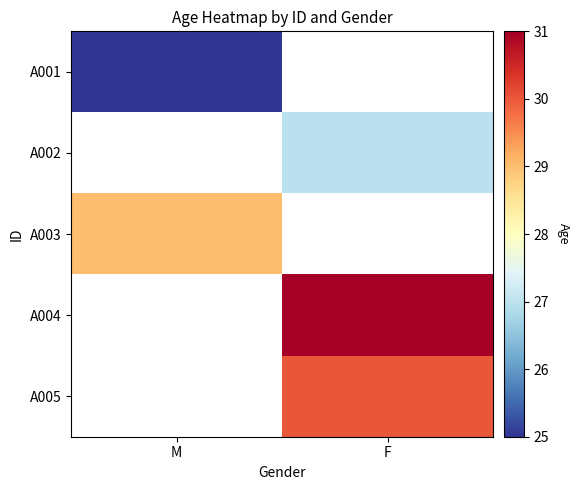

What value does the A005 series have at F?

30.0